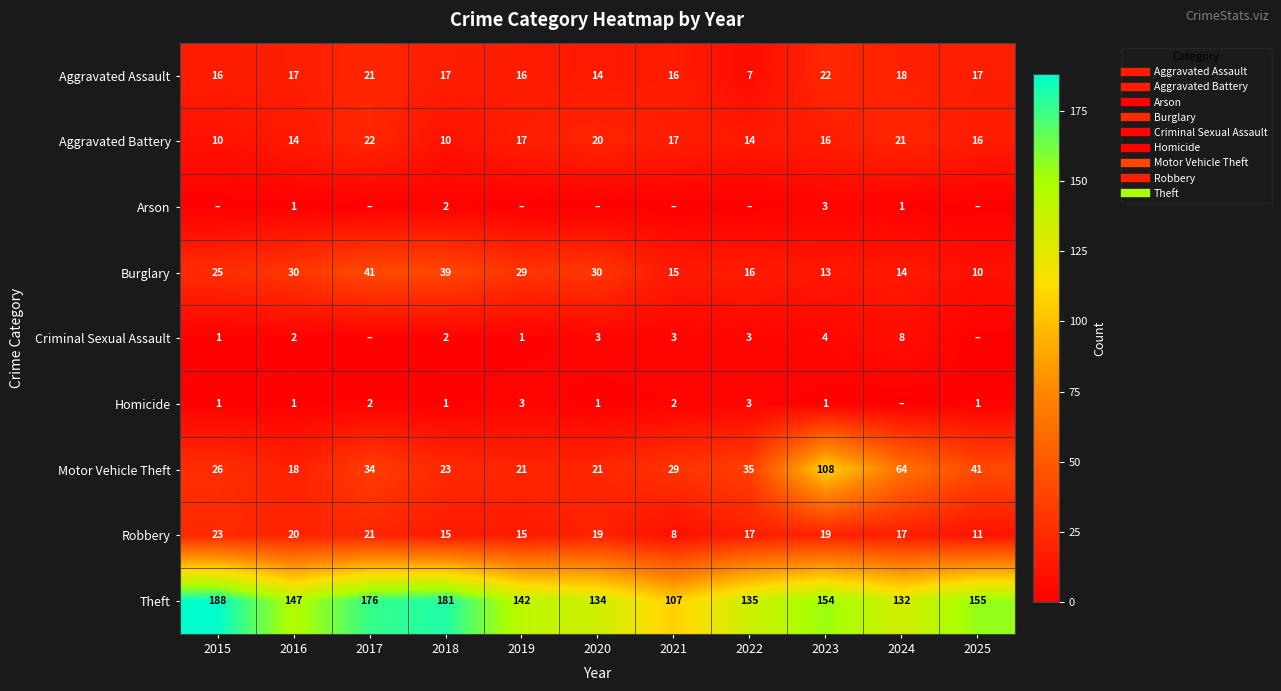

What is the total value across all series at 2016?

250